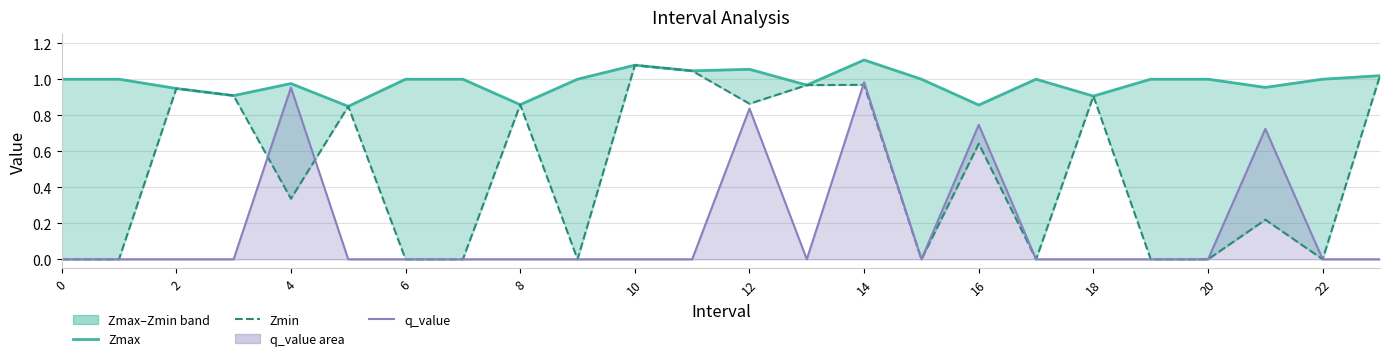

At how many categories does at least one series exceed 0?

24